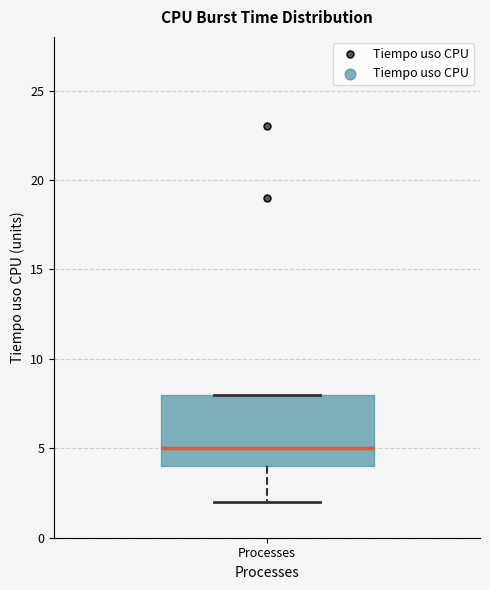

Read this box plot against the y-axis: the position of the median line, the range covered by the box, and the ends of both whiskers. The values are not printed on the chart, so give them approximately, as read against the axis.

median 5, box 4 to 8, whiskers 2 to 8